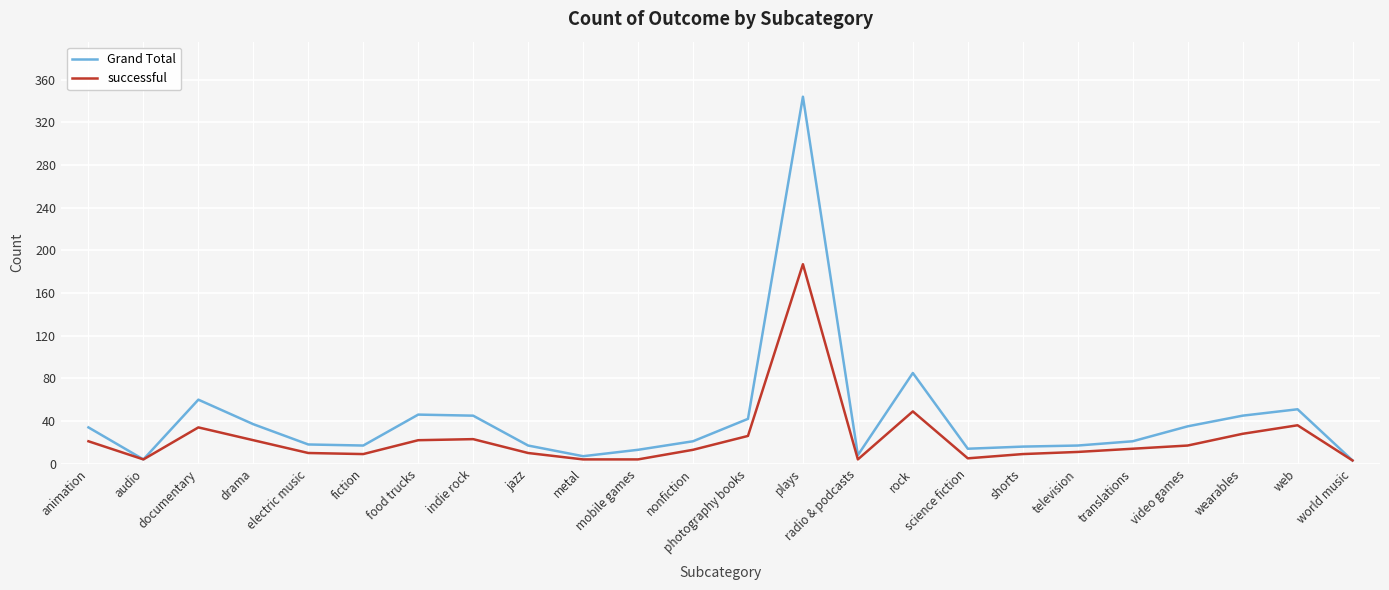

Is it true that successful equals 19 at web?

False